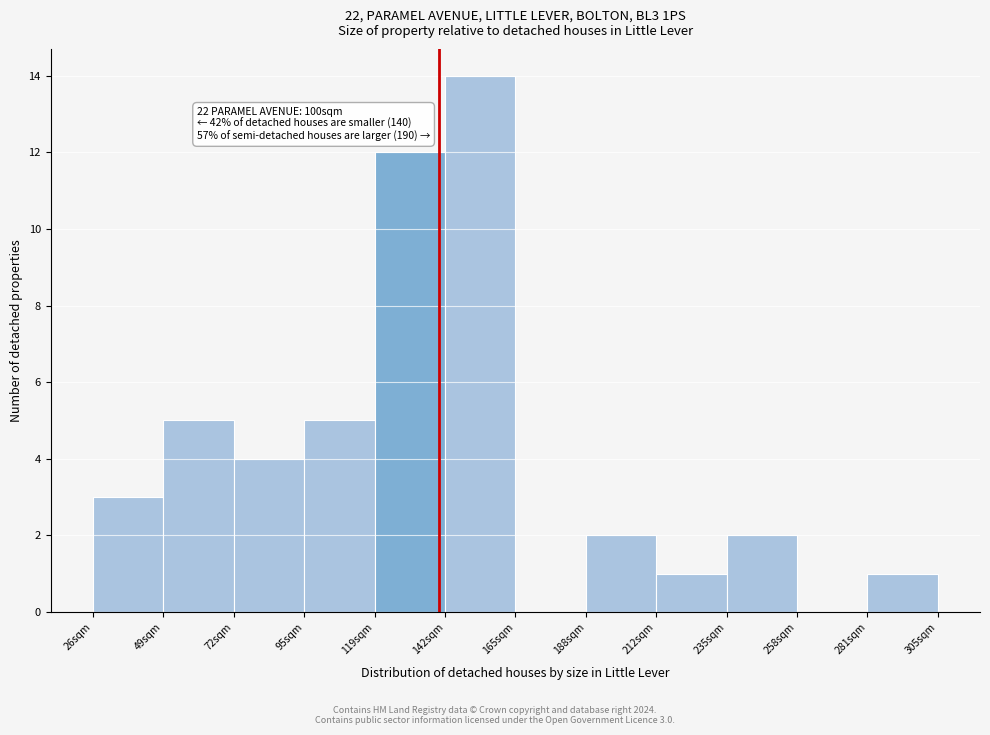

Over which range of the x-axis is the bar tallest?

140 to 165